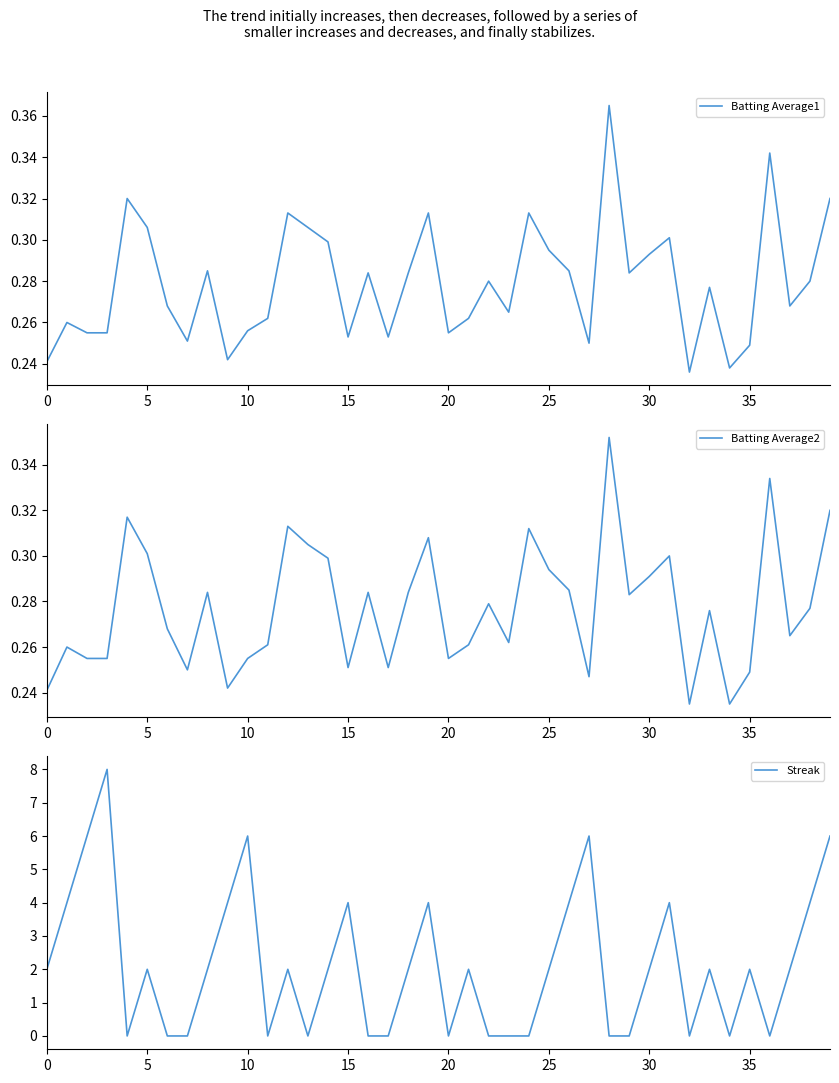

What is the sum of the Batting Average2 values at 37 and 14?

0.6